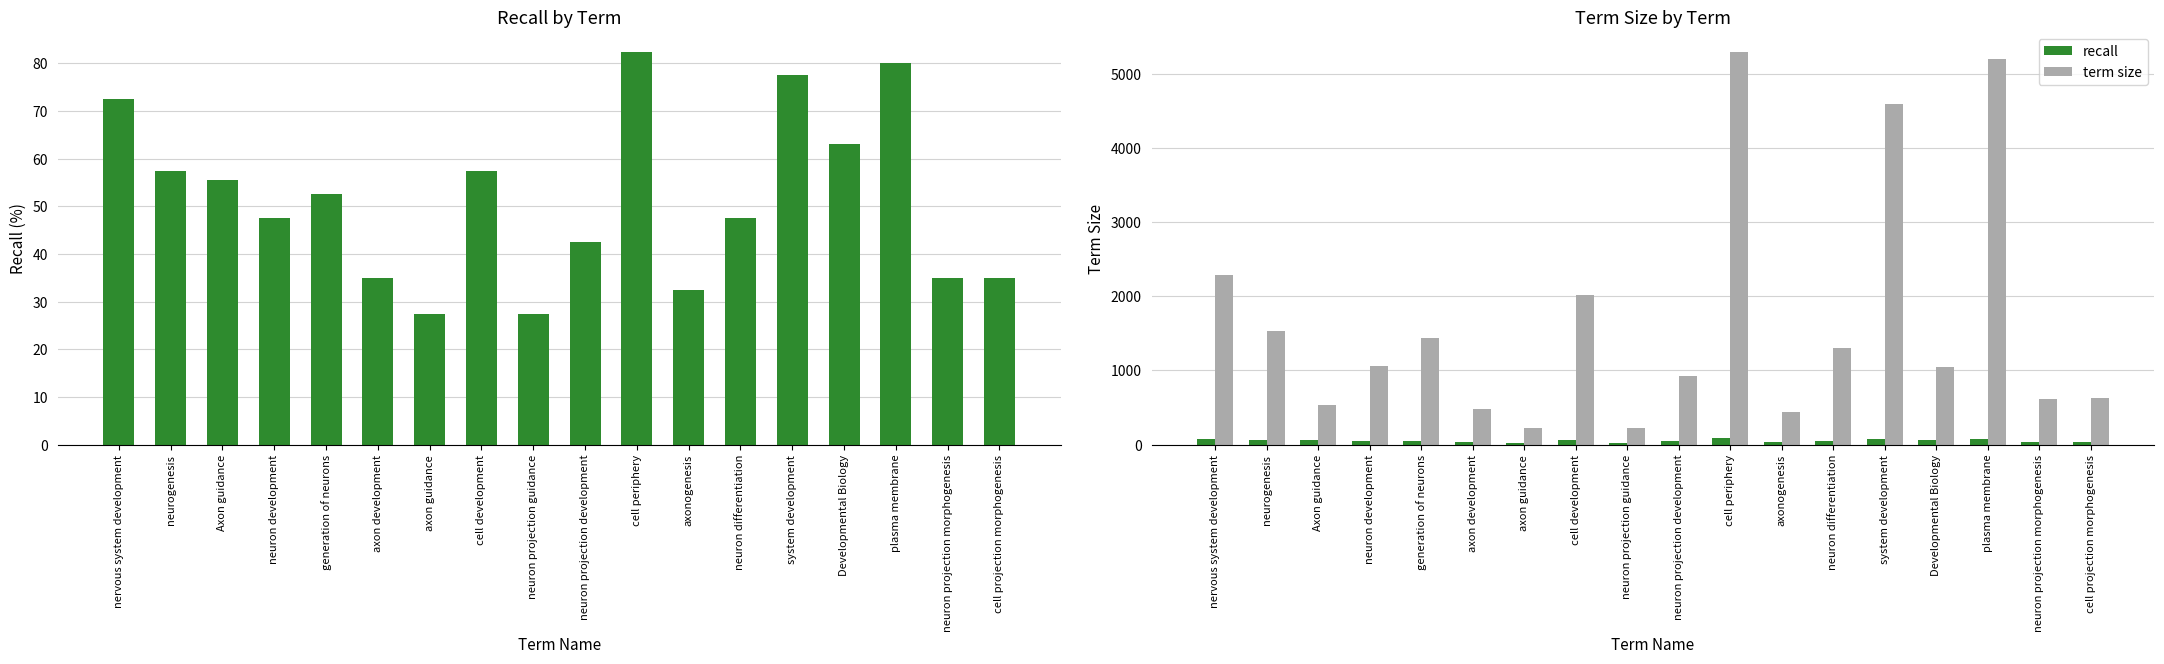

List the series in order of their peak value, lowest first.

recall, term size